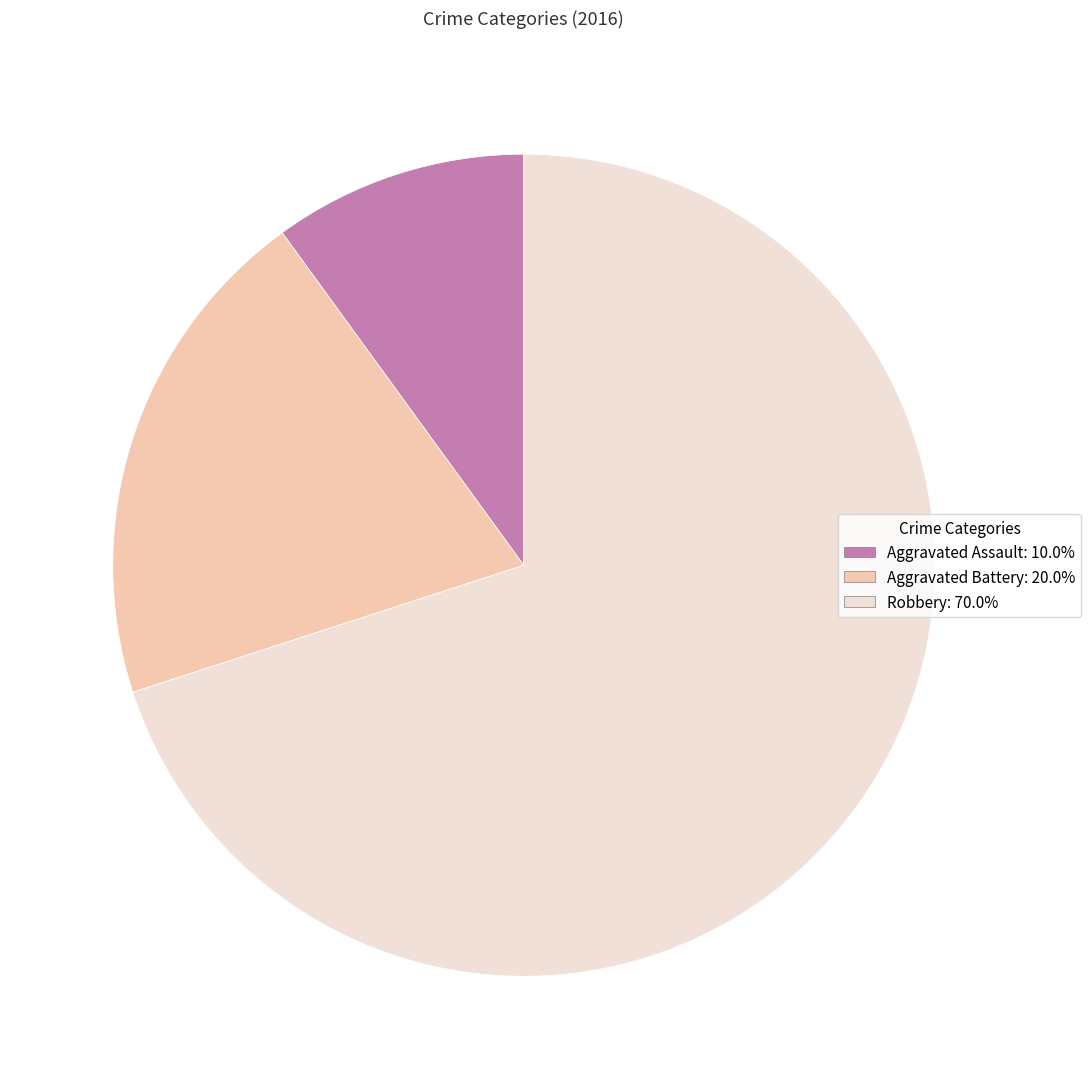

Is the sum of Aggravated Battery and Aggravated Assault greater than half?

No